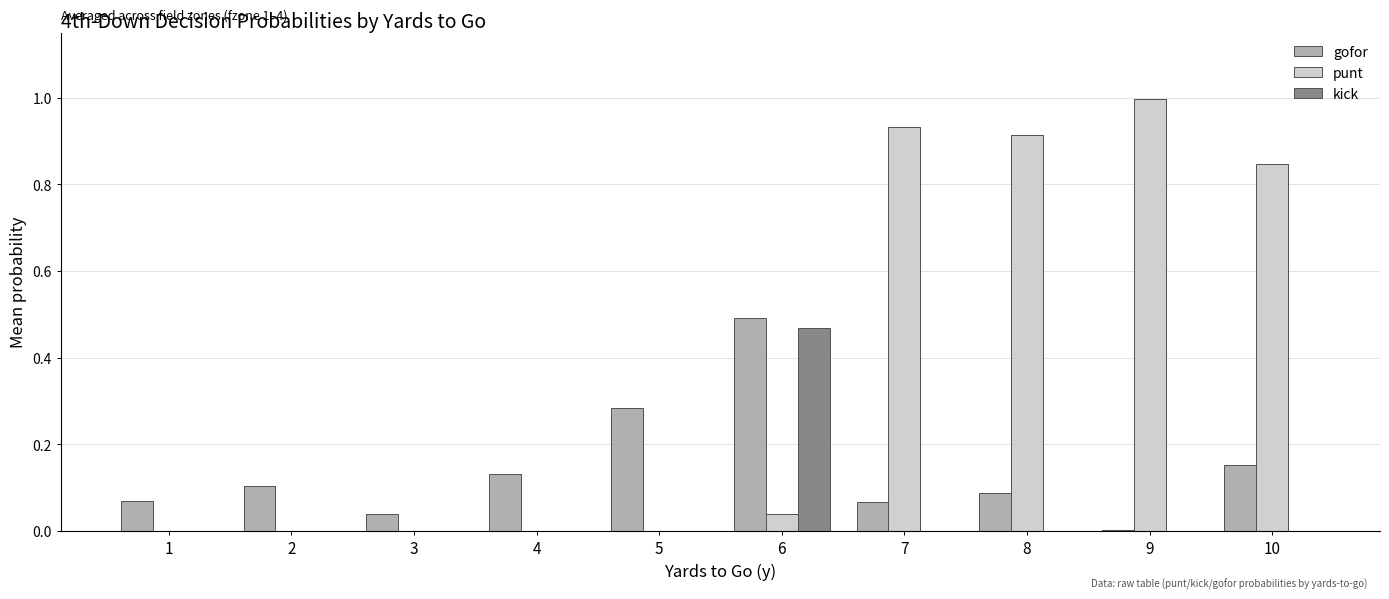

Which series changed the most between 5 and 8?

punt